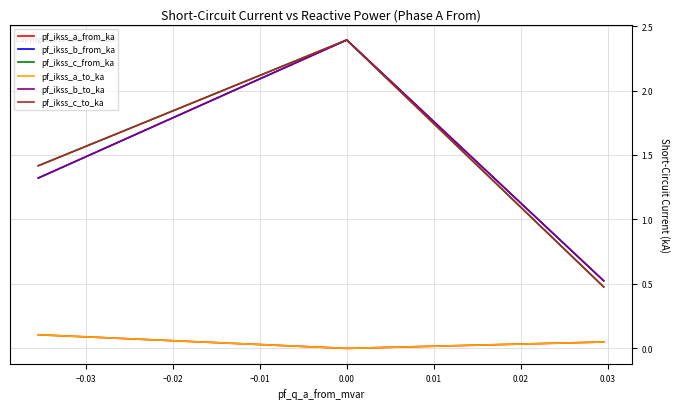

How many pf_ikss_a_to_ka values are between 0 and 1?

3